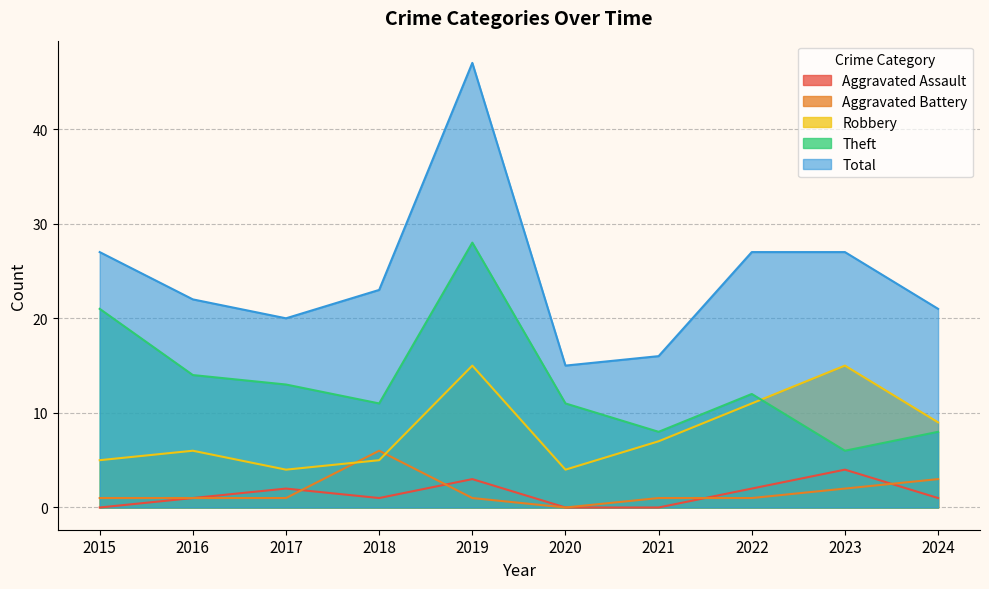

What is the total value across all series at 2017?

40